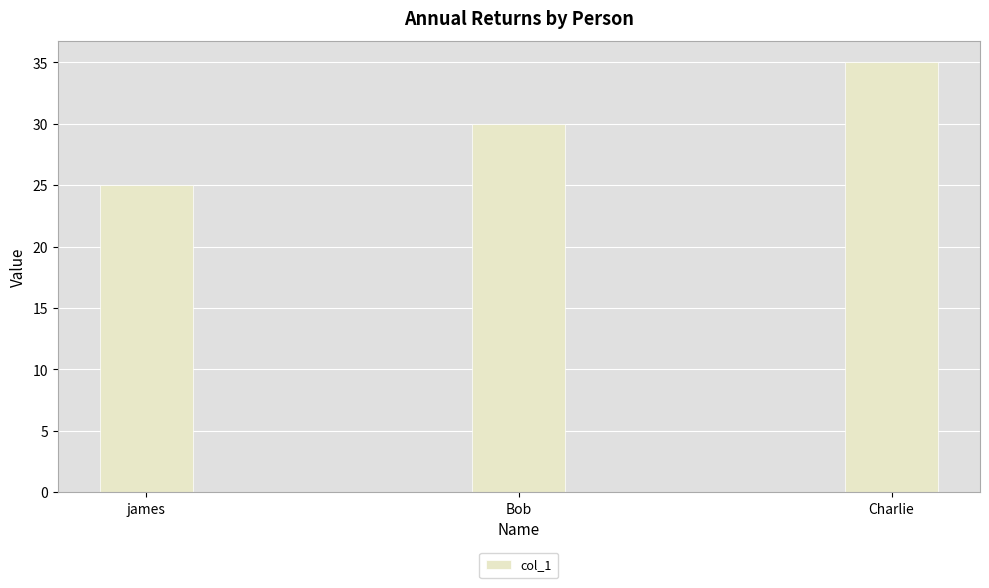

What is the average value?

30